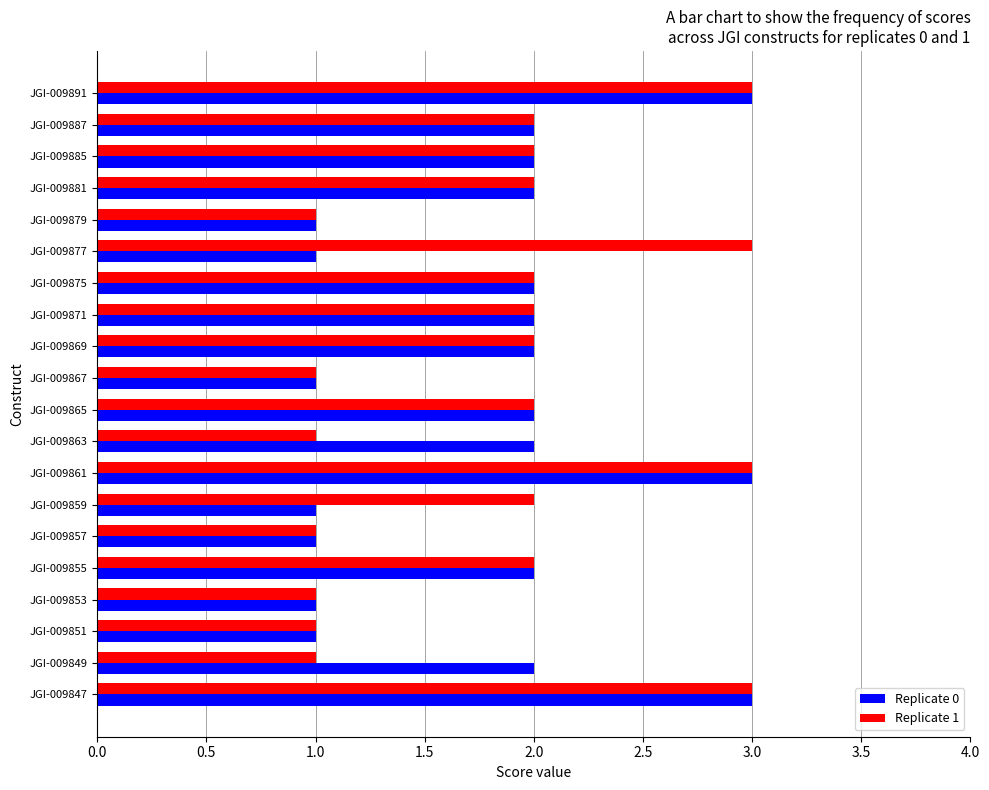

What is the total value across all series at JGI-009875?

4